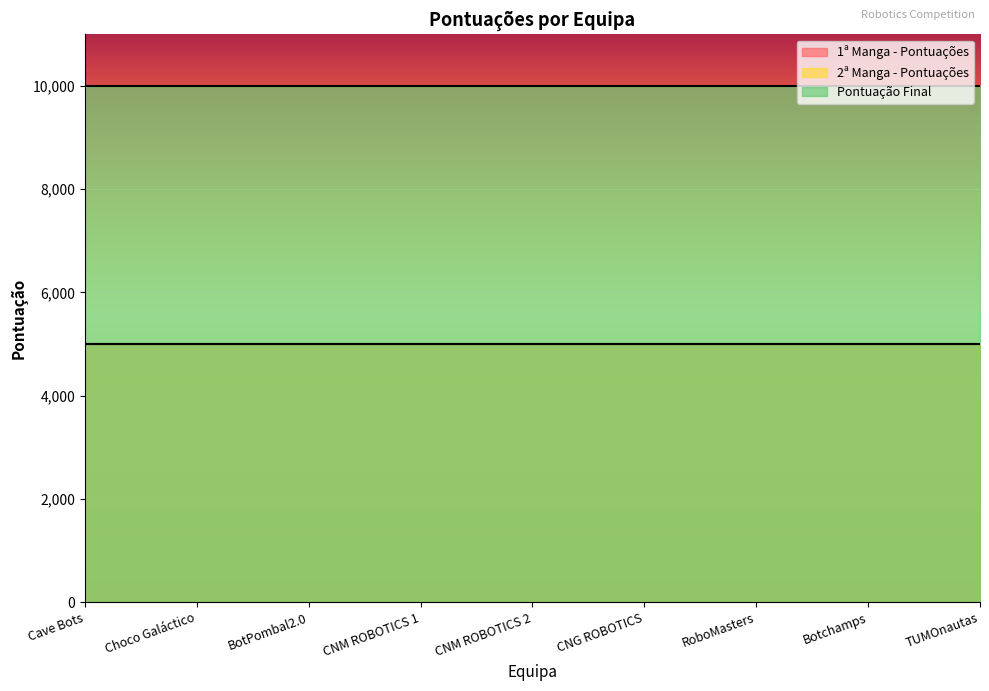

Reading left to right, list all the values displayed in this chart.

1ª Manga - Pontuações: 5000	5000	5000	5000	5000	5000	5000	5000	5000
2ª Manga - Pontuações: 5000	5000	5000	5000	5000	5000	5000	5000	5000
Pontuação Final: 10000	10000	10000	10000	10000	10000	10000	10000	10000